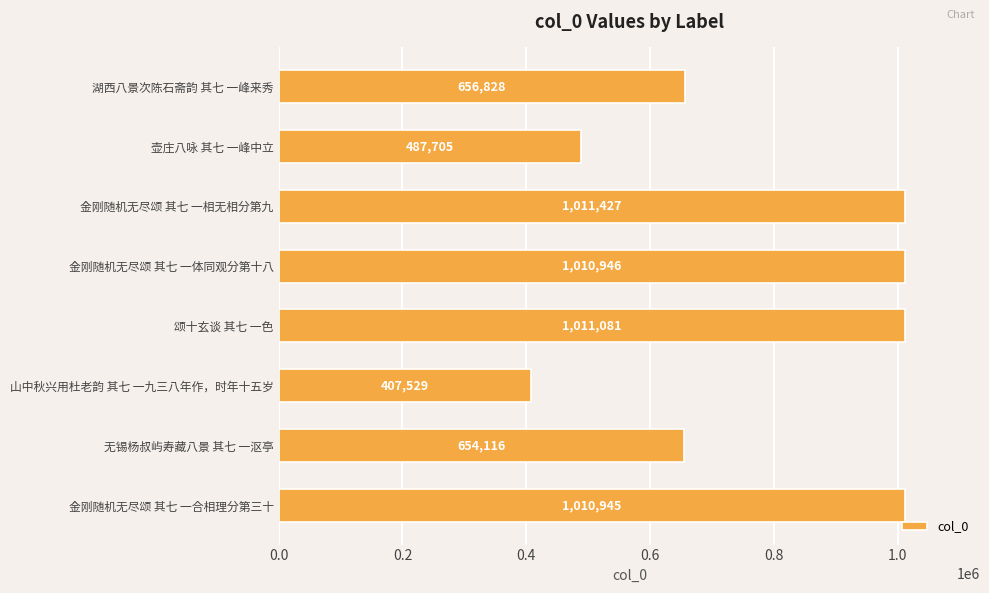

Is it true that the value at 无锡杨叔屿寿藏八景 其七 一沤亭 is 980921?

False